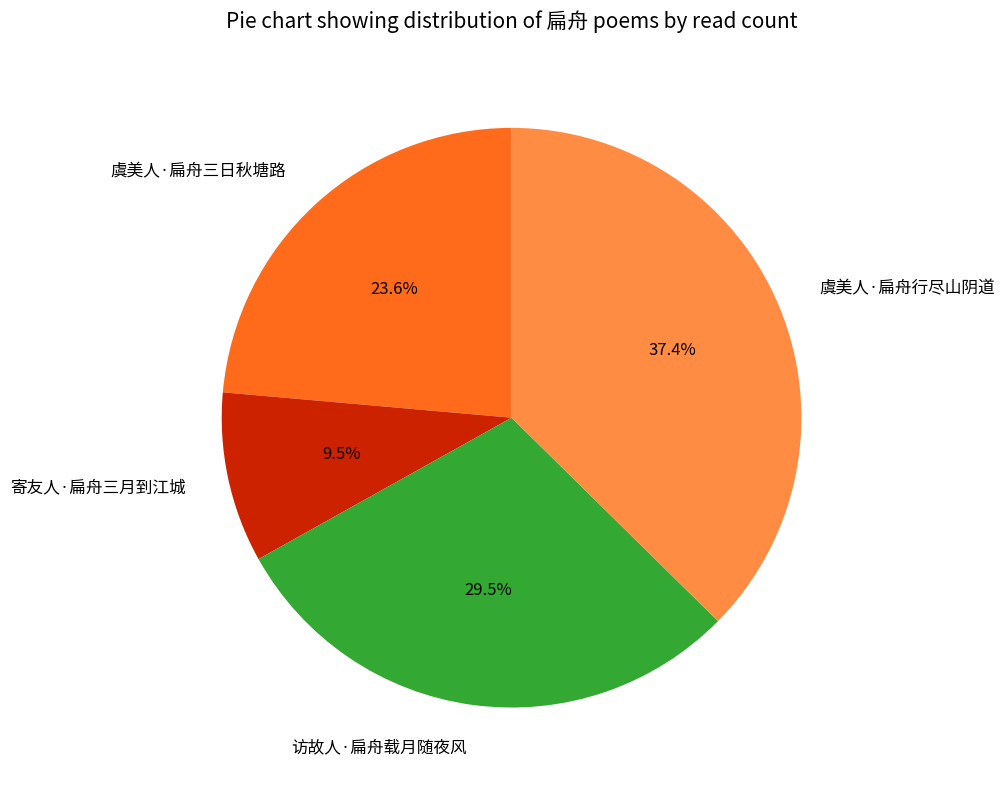

To the nearest percent, what percentage of the pie is 虞美人·扁舟三日秋塘路?

24%